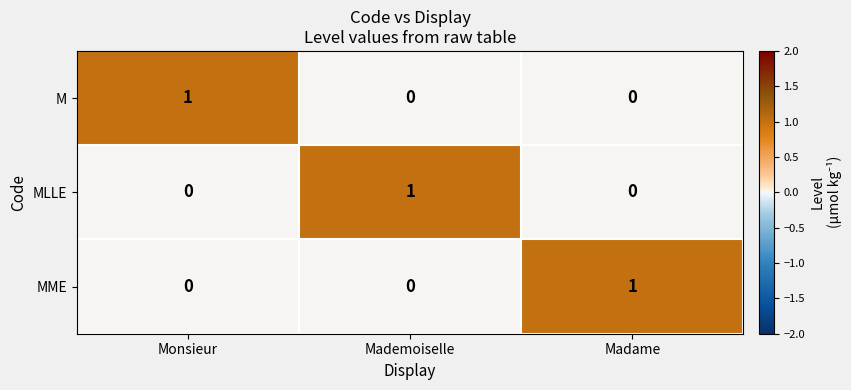

At which label does MLLE reach its peak?

Mademoiselle